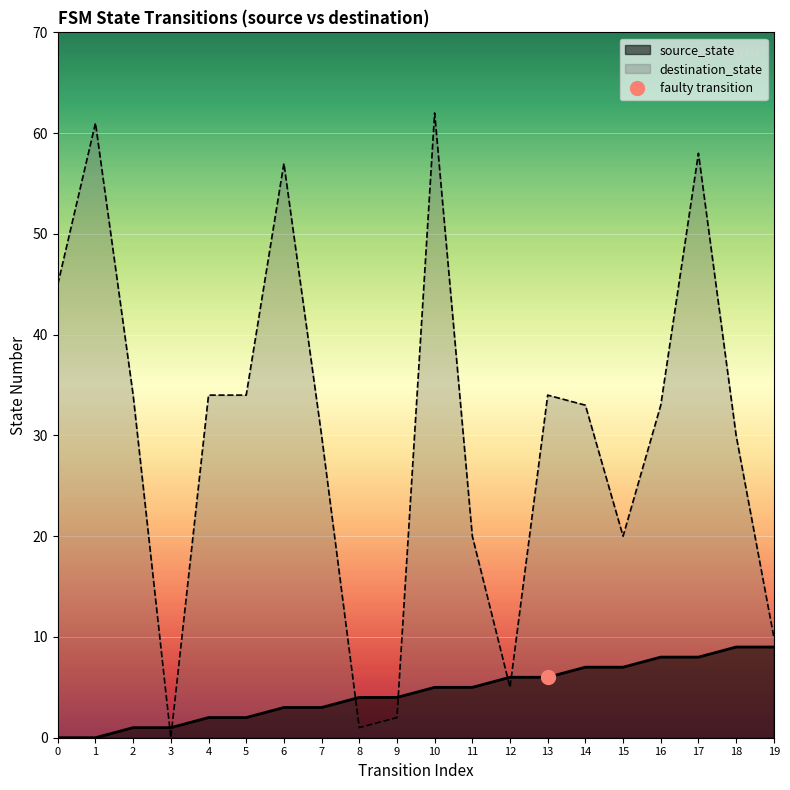

What is the value of the destination_state point at the 5th from the left?

34